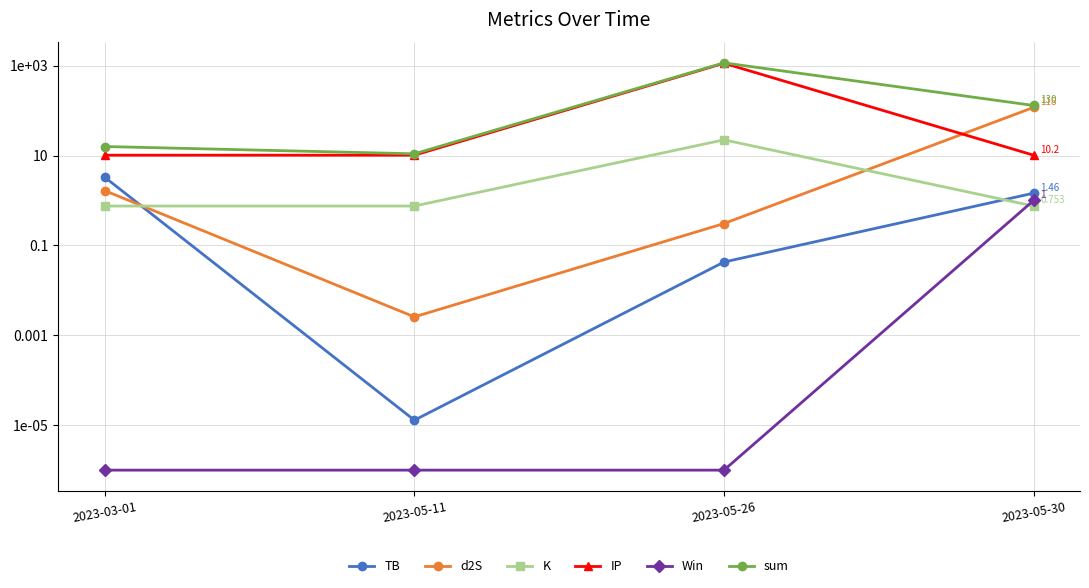

Count the number of categories in the chart.

4